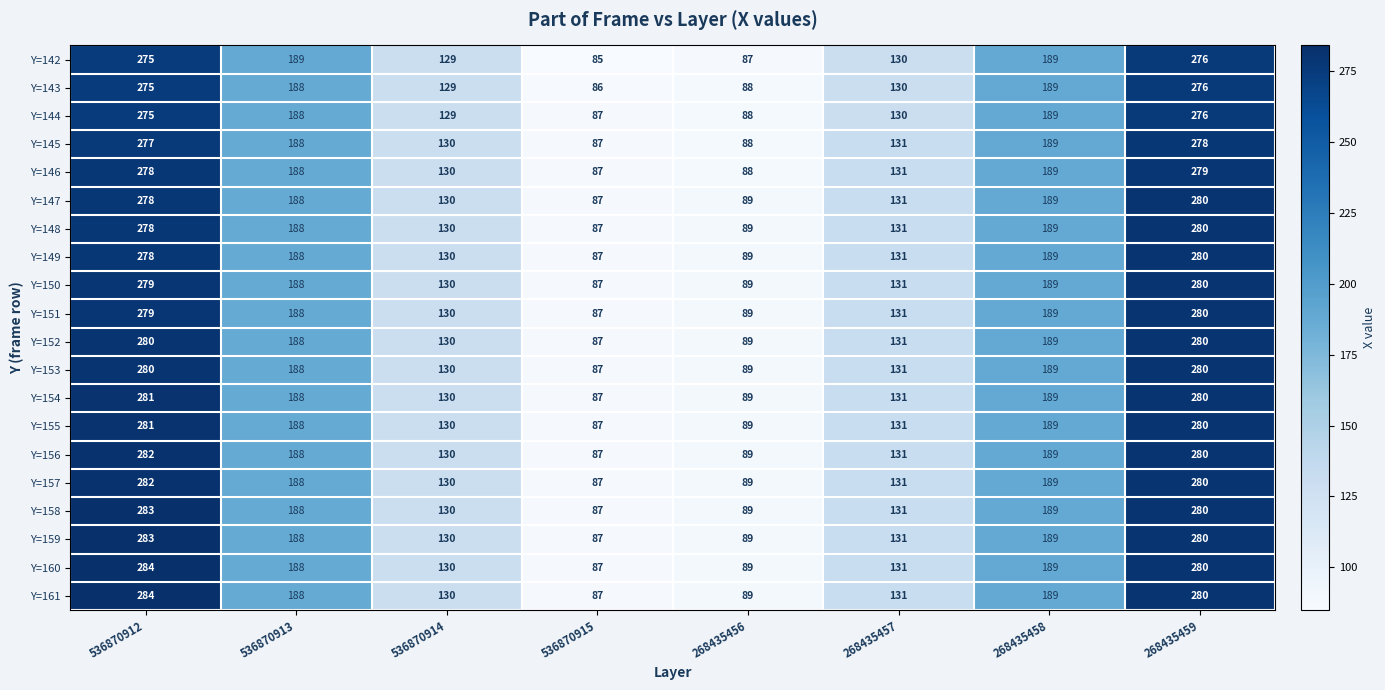

The value of Y=143 at 536870912 is 380. True or false?

False